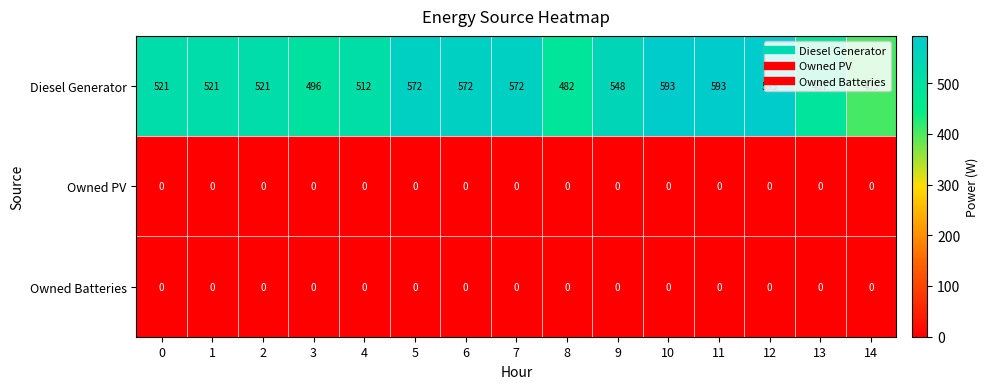

Is it true that Owned PV equals 0 at 1?

True